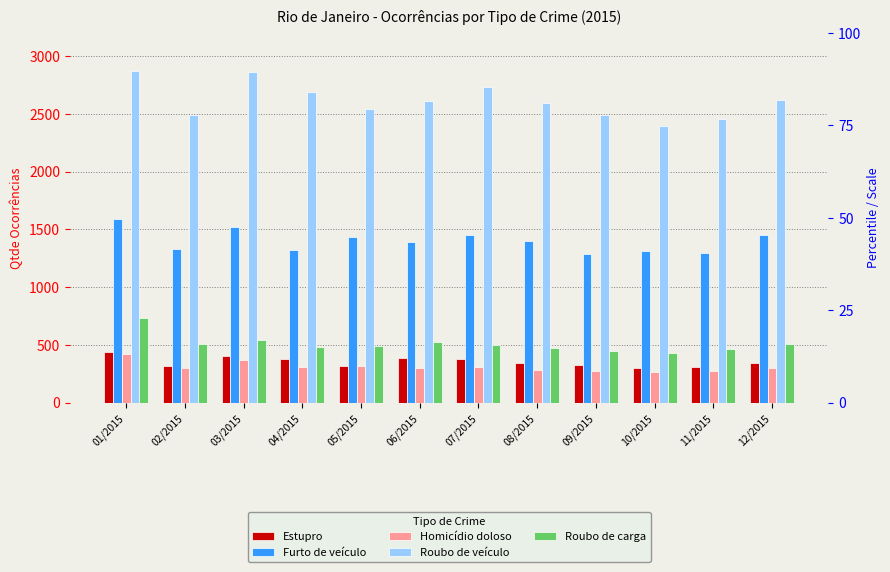

At which label does Furto de veículo first exceed 1398?

01/2015